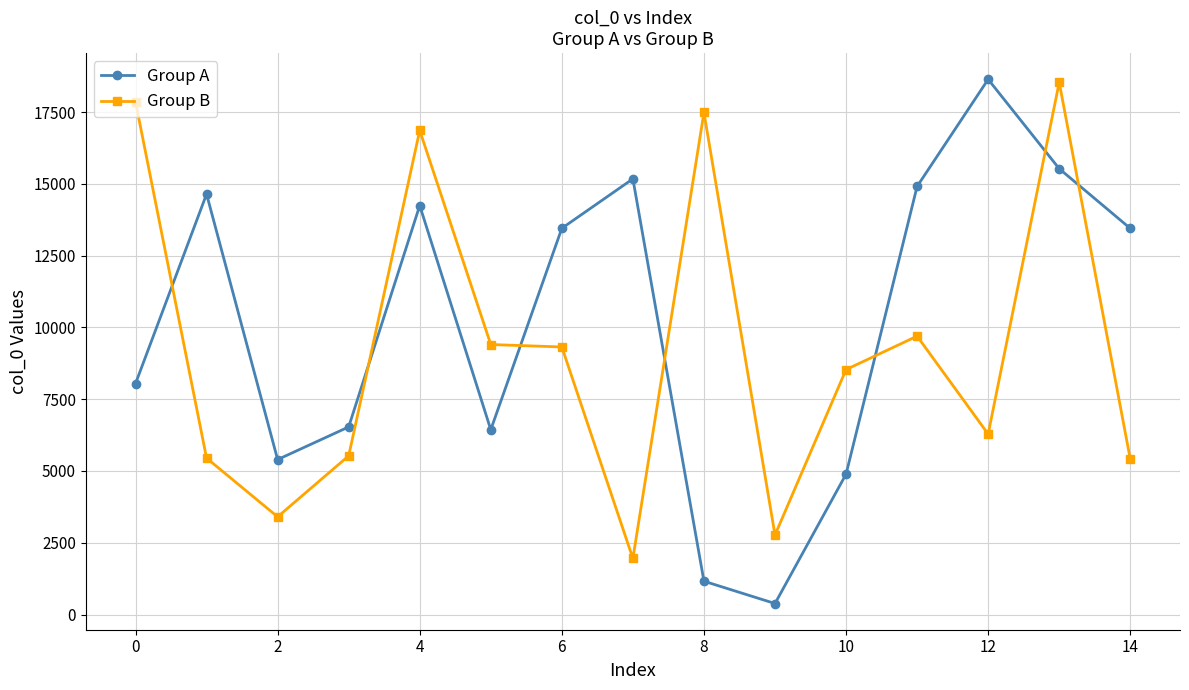

Which series has the largest total across all categories?

Group A